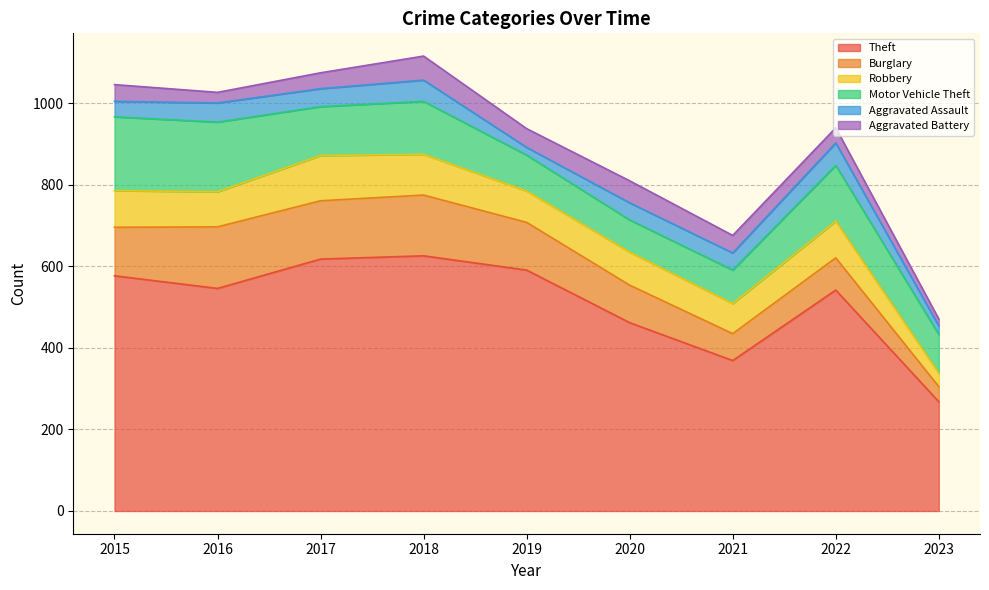

Between 2015 and 2020, which series saw the biggest shift?

Theft